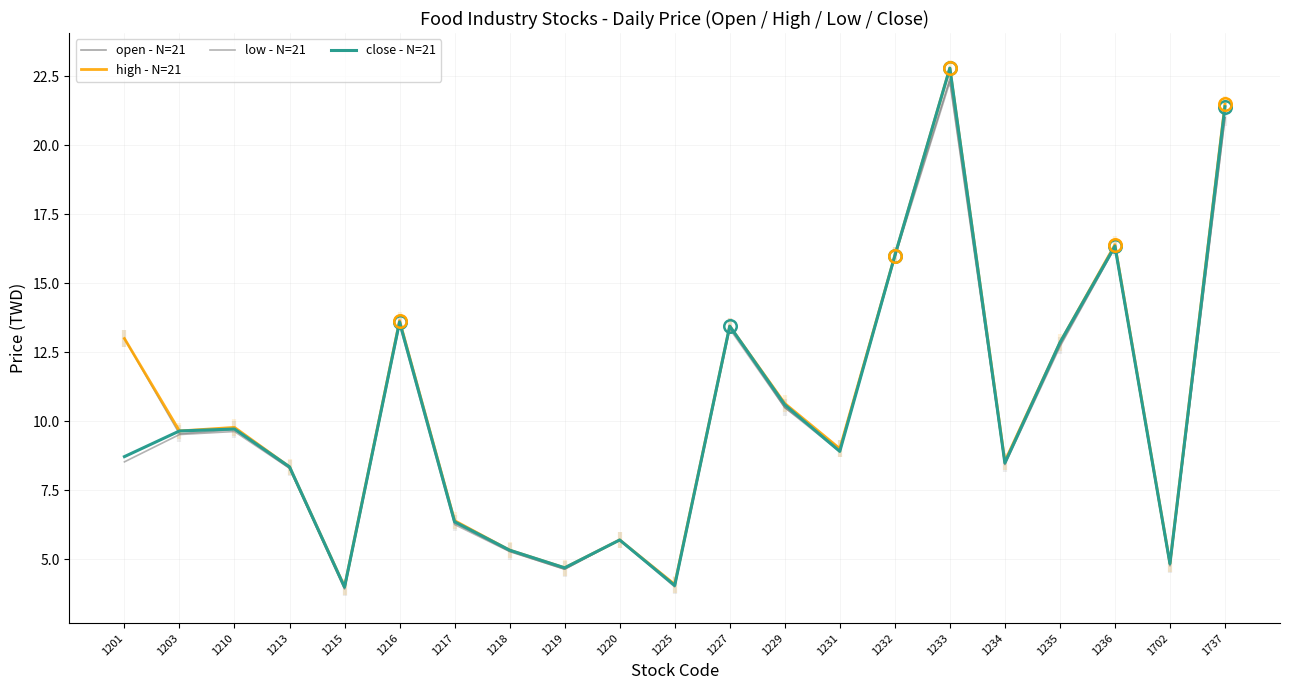

What is the maximum value shown in the chart?

22.8